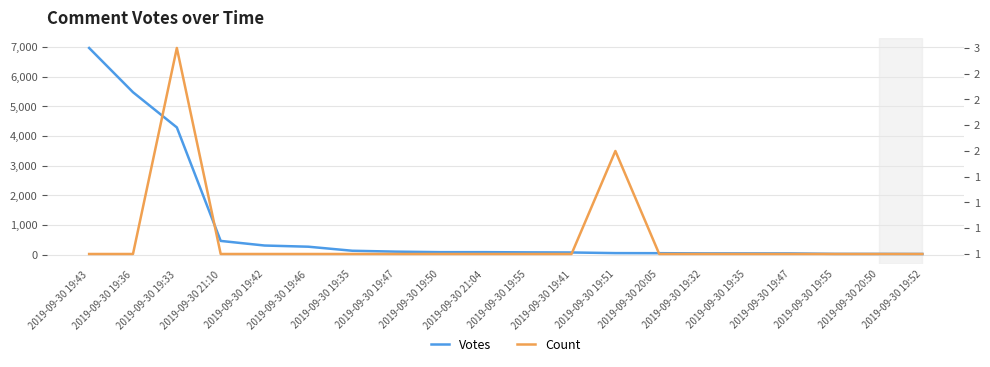

Is the value of Count at 2019-09-30 19:35 greater than the value of Votes at 2019-09-30 19:33?

No